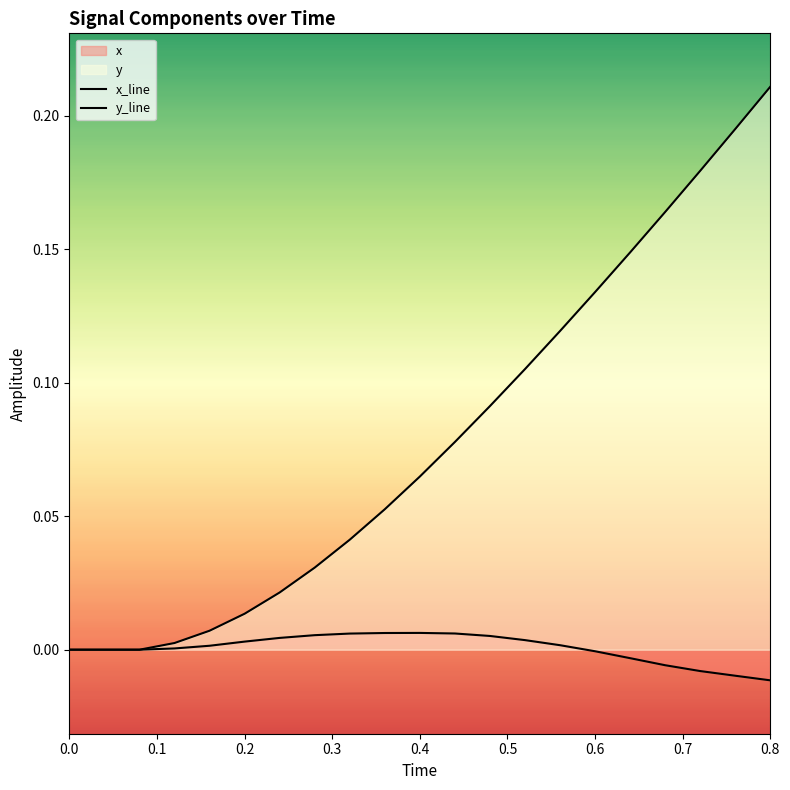

How many lines are shown in the chart?

2